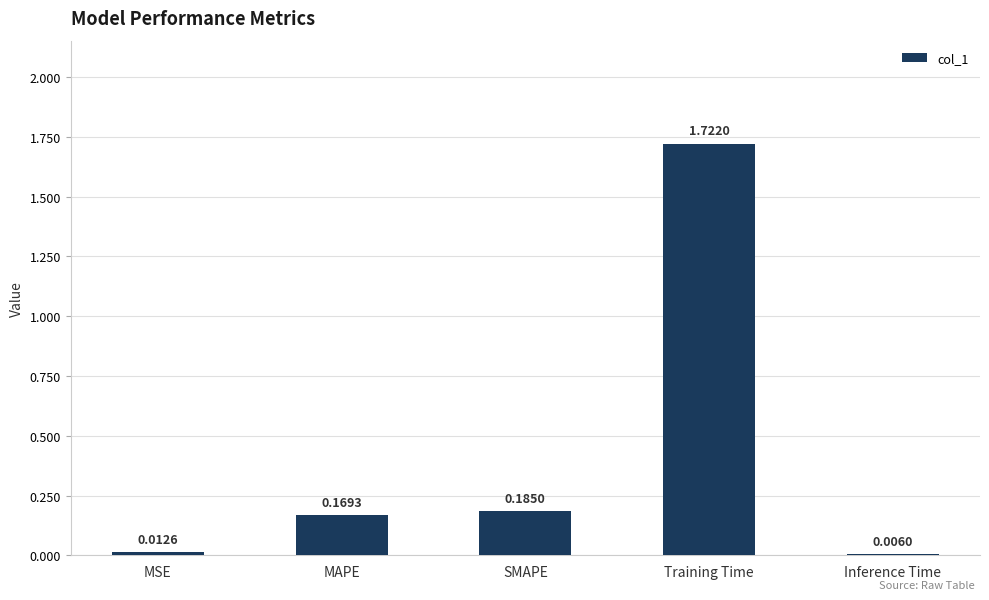

What is the sum of the values at MAPE and Training Time?

1.9